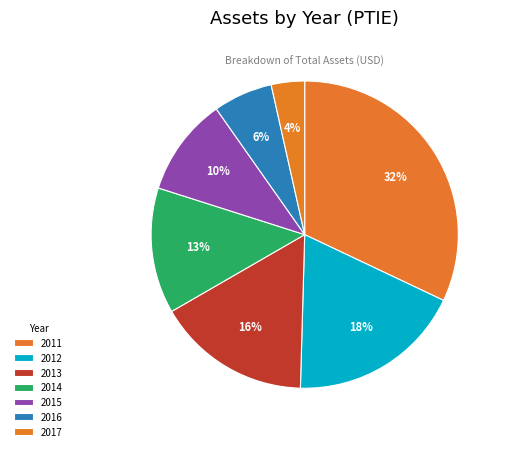

Rank the categories by value from highest to lowest.

2011, 2012, 2013, 2014, 2015, 2016, 2017